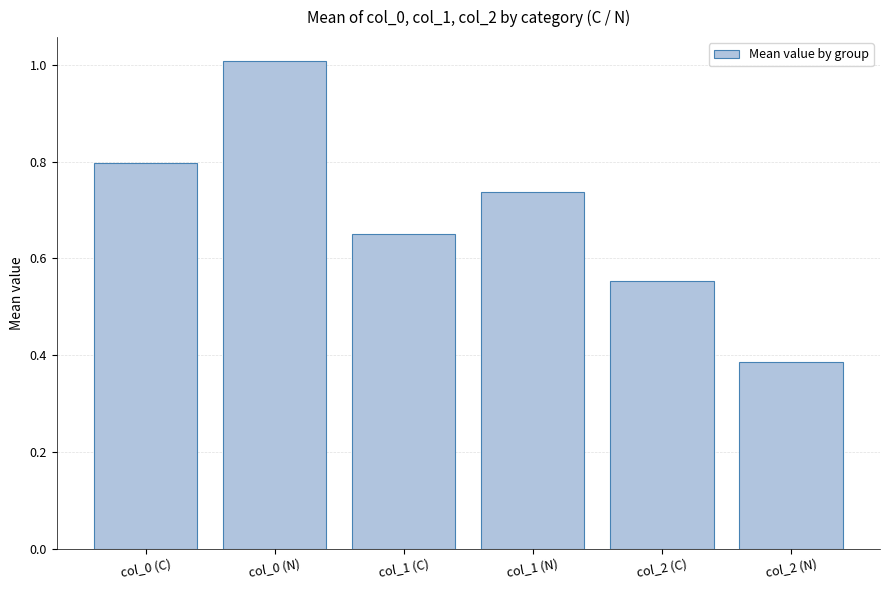

What is the label of the 1st bar from the left?

col_0 (C)